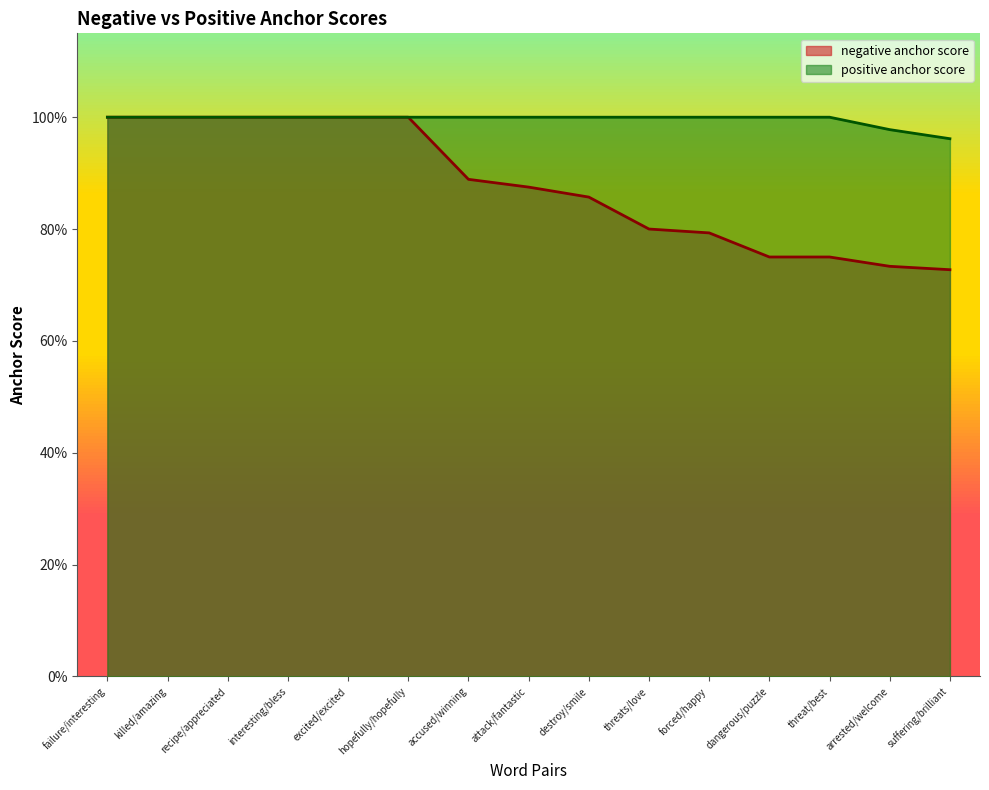

Does the chart display data point markers on the line(s)?

No